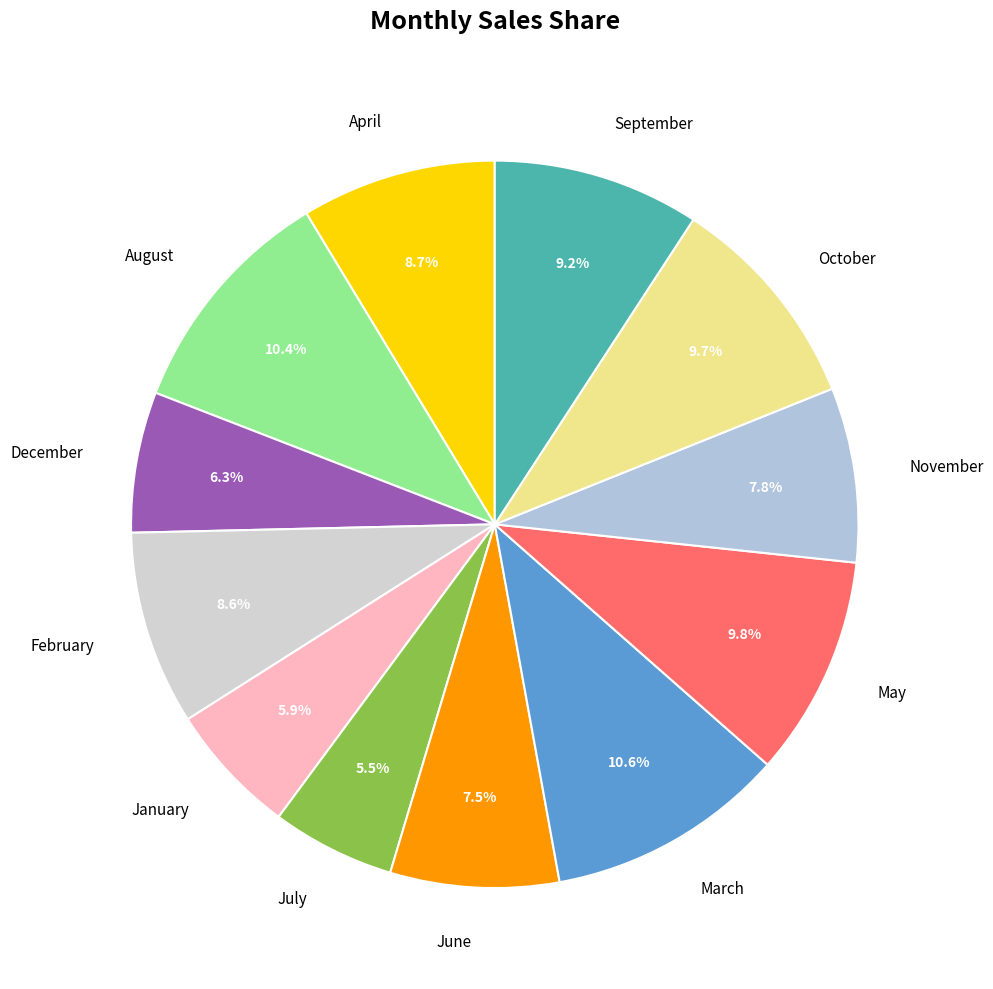

Which has a higher value, August or July?

August